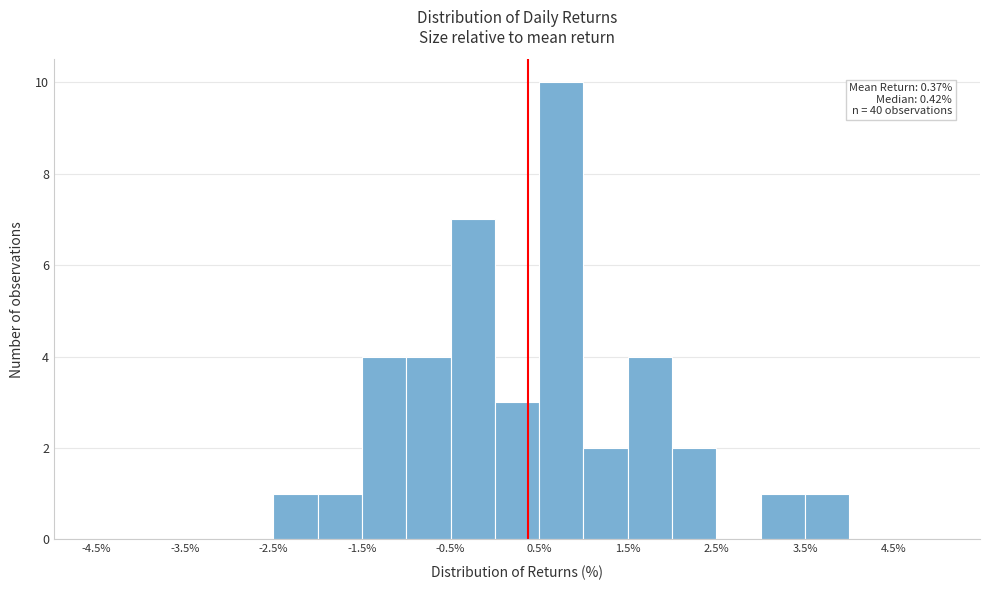

Over which range of the x-axis is the bar tallest?

0.5 to 1.0